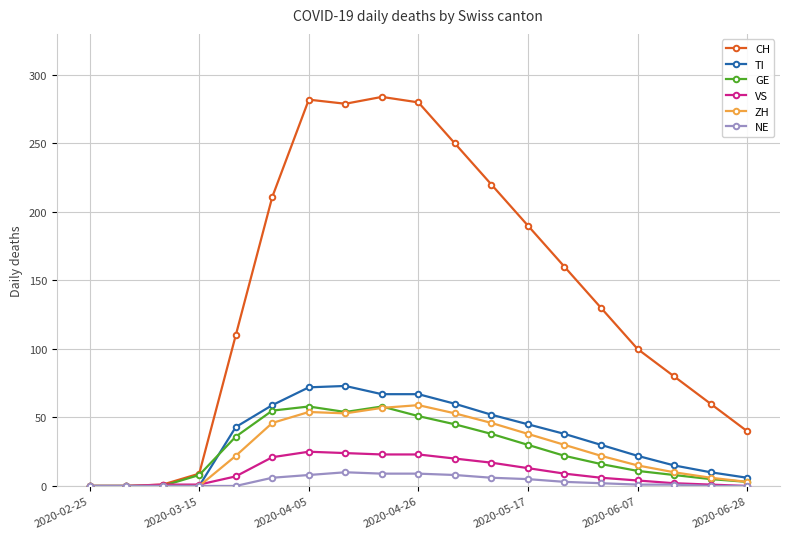

Which series has the largest total across all categories?

CH